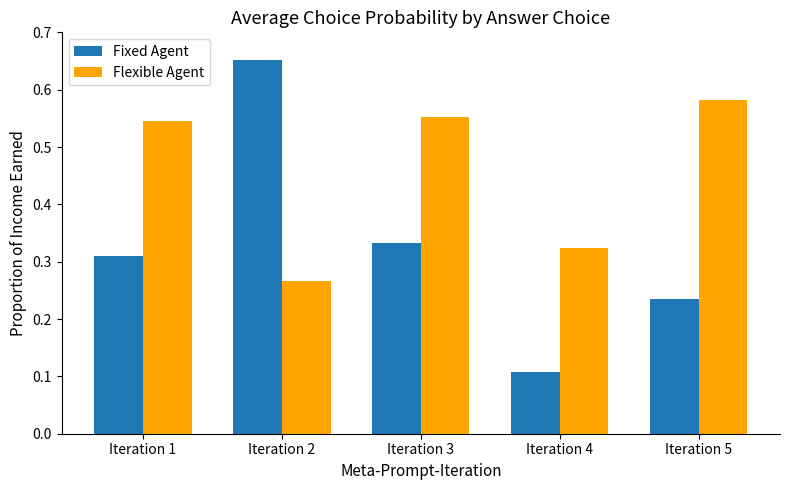

Rank the series at Iteration 2 from lowest to highest value.

Flexible Agent, Fixed Agent